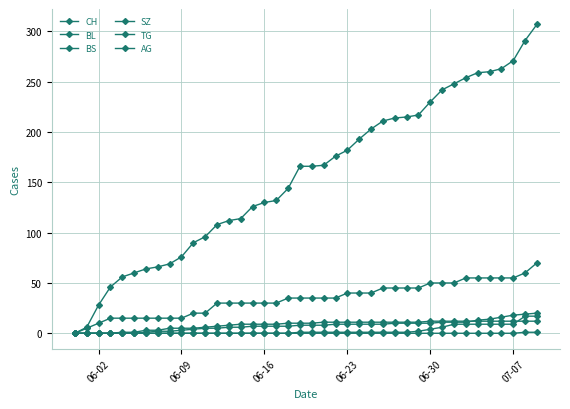

What is the difference between the maximum and minimum values in the CH series?

307